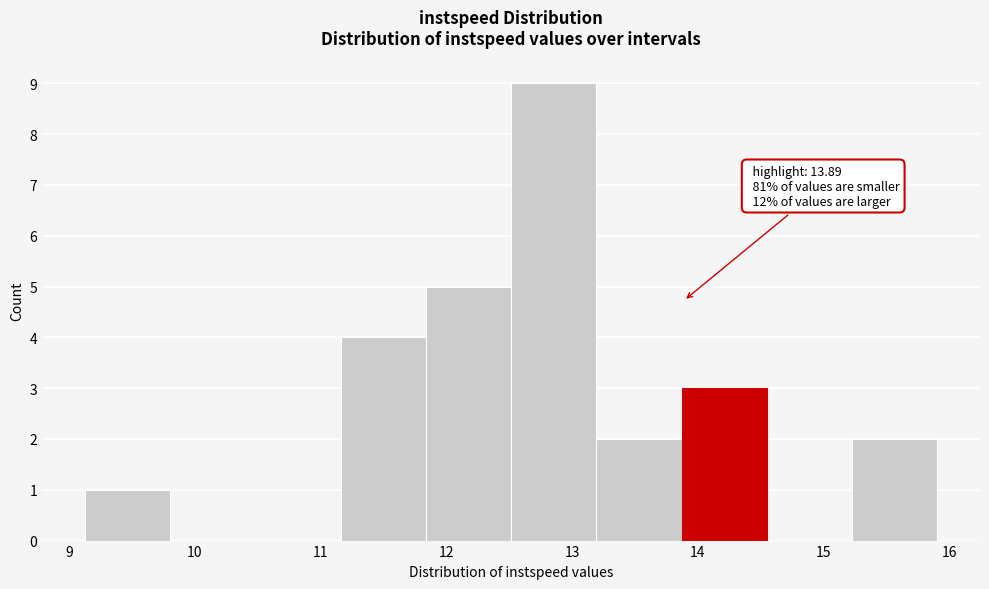

Over which range of the x-axis is the bar tallest?

12.5 to 13.2